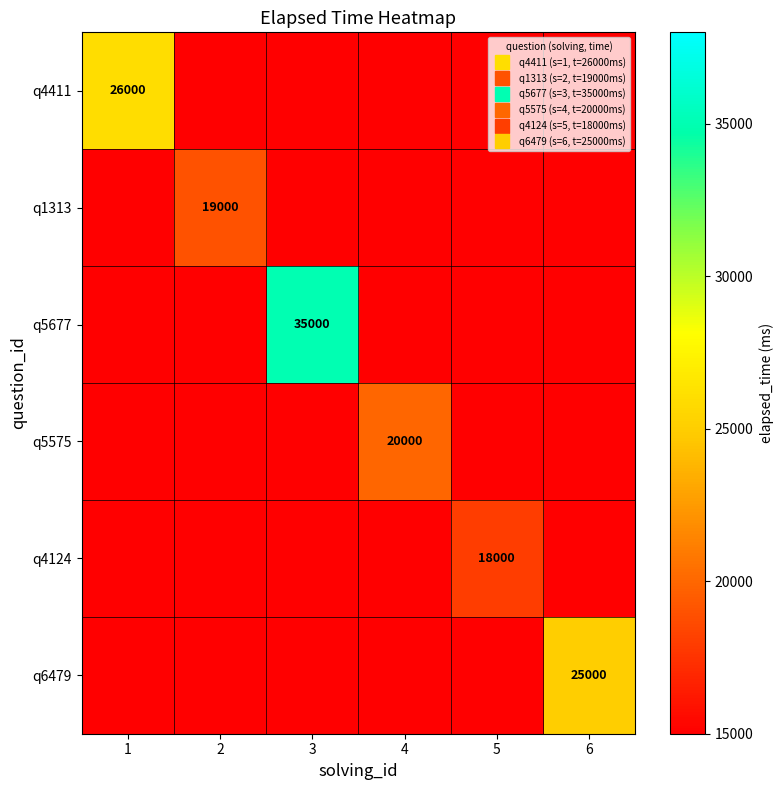

What is the total value across all series at 1?

71000